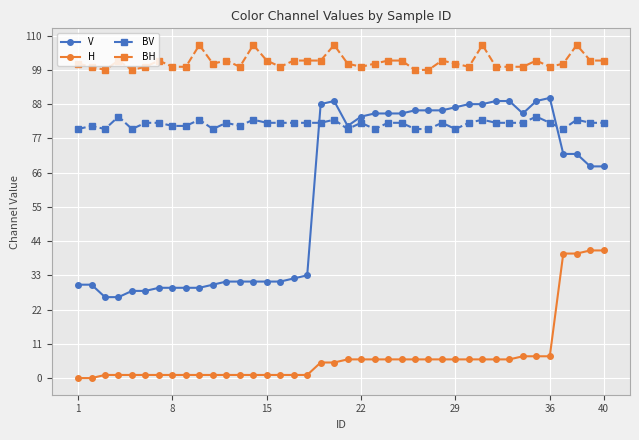

Which series has the widest spread of values?

V